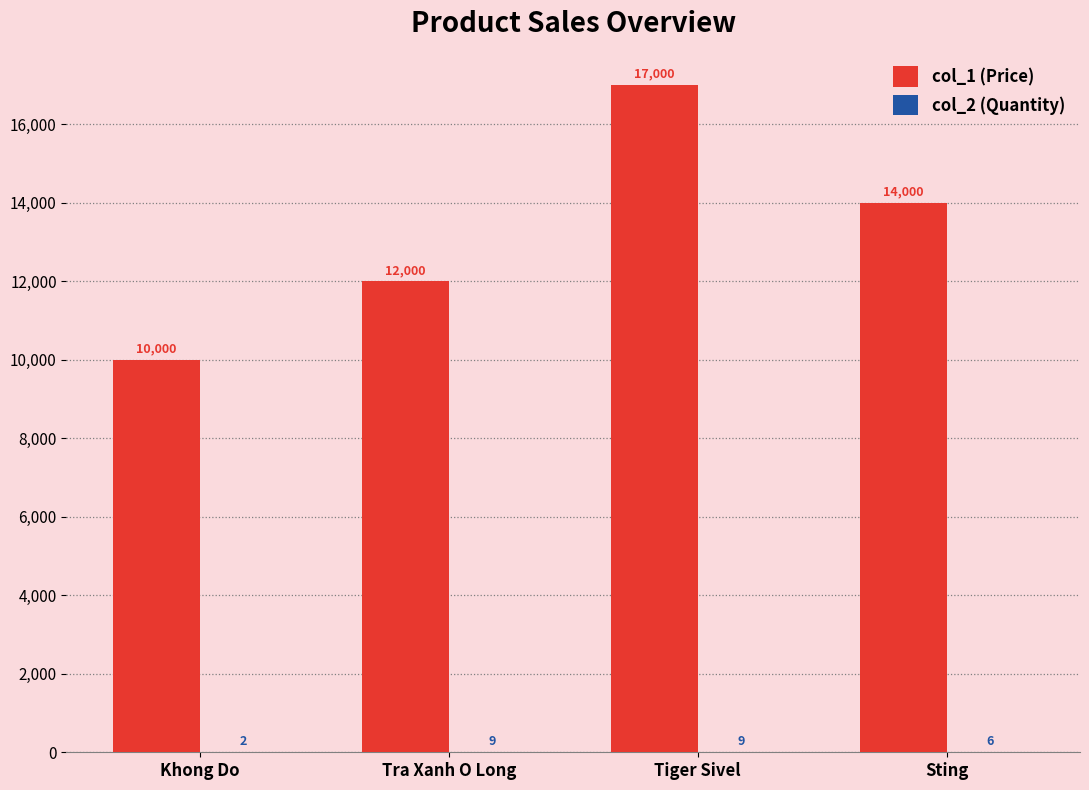

What is the total value across all series at Sting?

14006